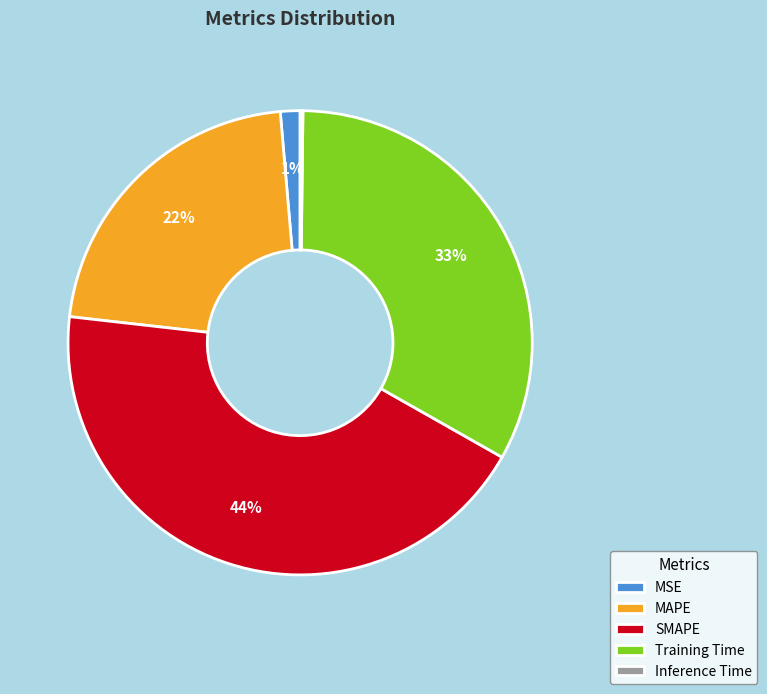

Is it true that Training Time is 33% of the pie?

True